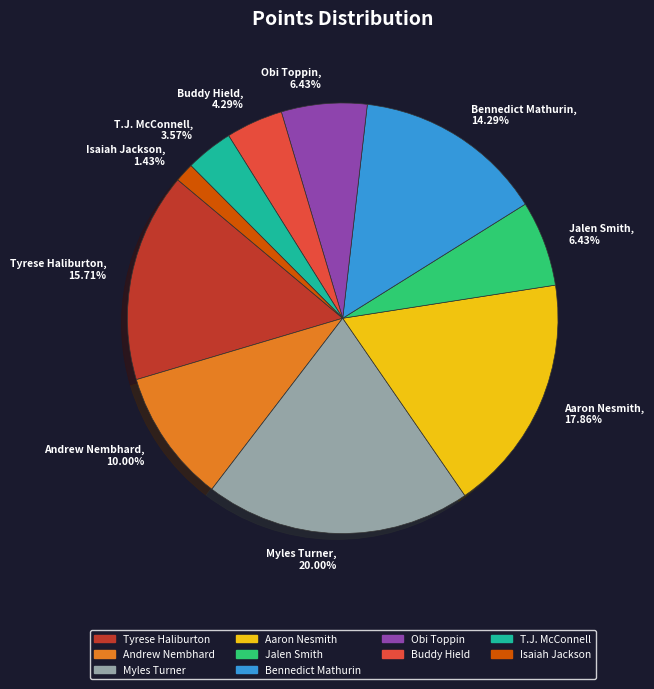

Does any single category account for the majority?

No